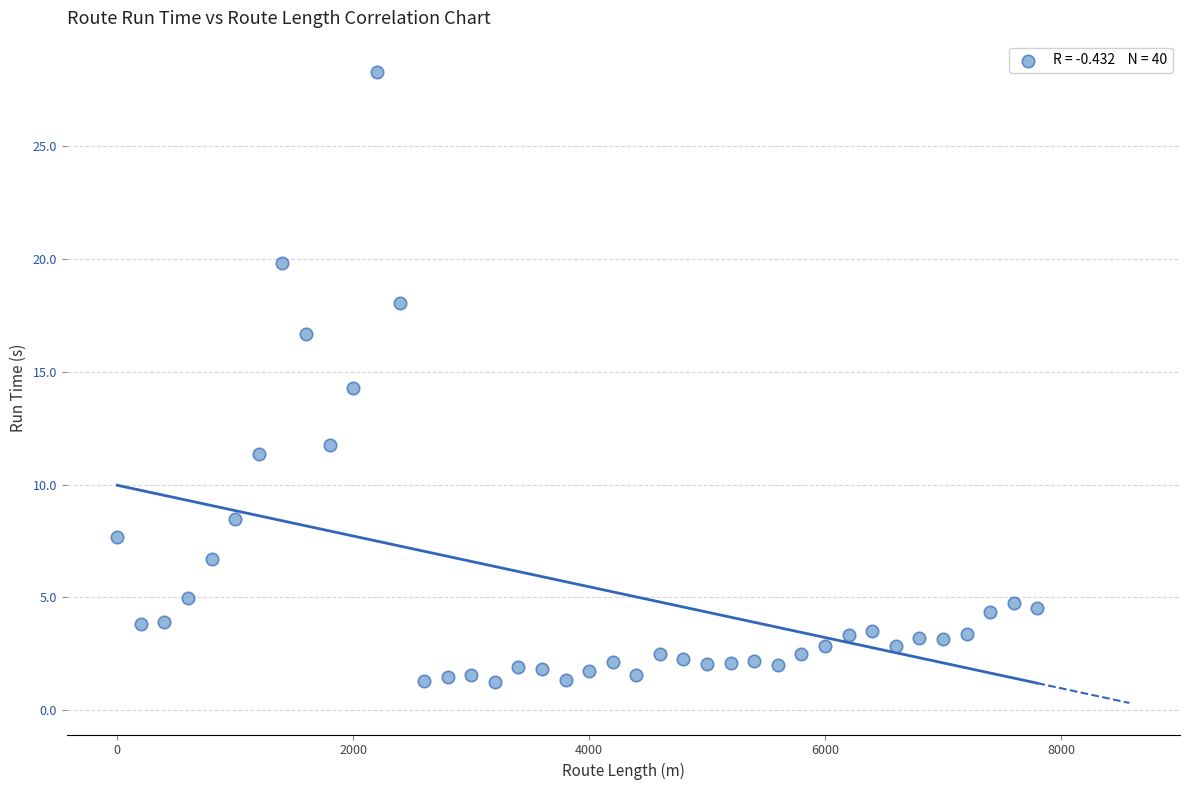

What is the range of Y values (max minus min)?

27.0